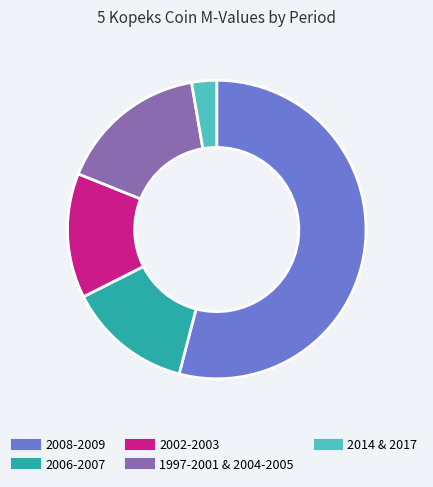

How many slices are in this pie chart?

5